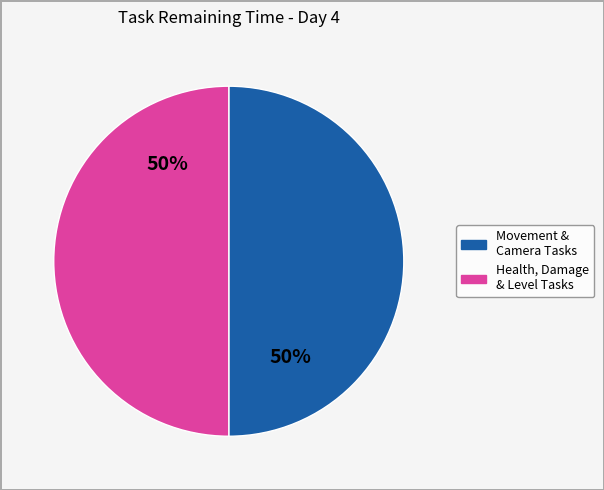

Count the number of slices in the pie.

2